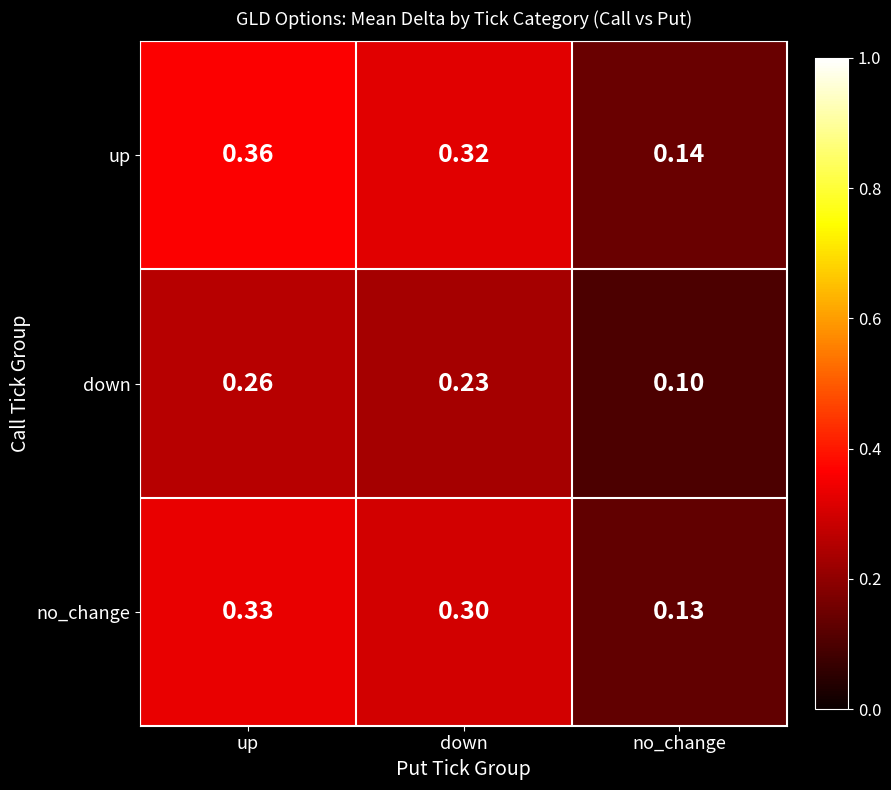

Which series changed the most between down and no_change?

up